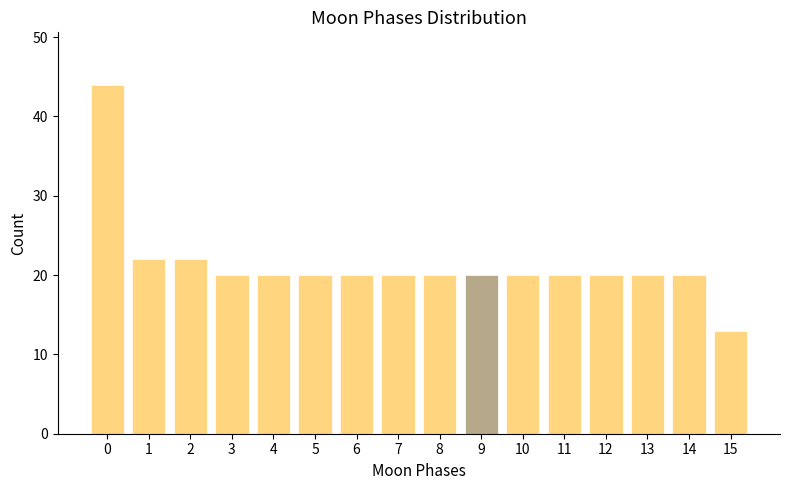

Reading right to left, extract all data points from this chart.

15=13	14=20	13=20	12=20	11=20	10=20	9=20	8=20	7=20	6=20	5=20	4=20	3=20	2=22	1=22	0=44